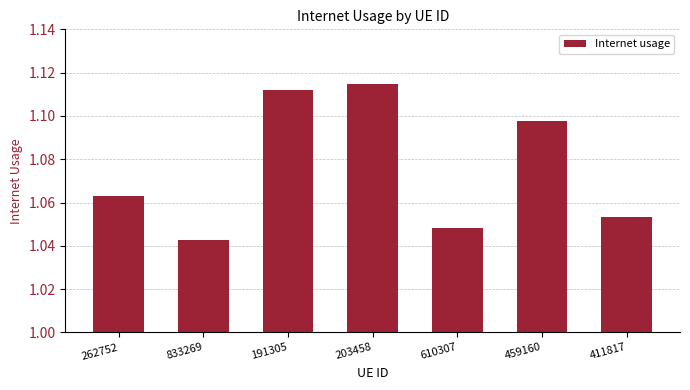

Which category has the lowest value across all series?

833269